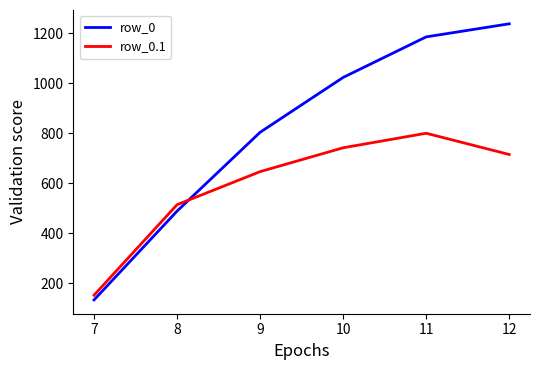

What is the spread (max minus min) of values at 10?

281.0